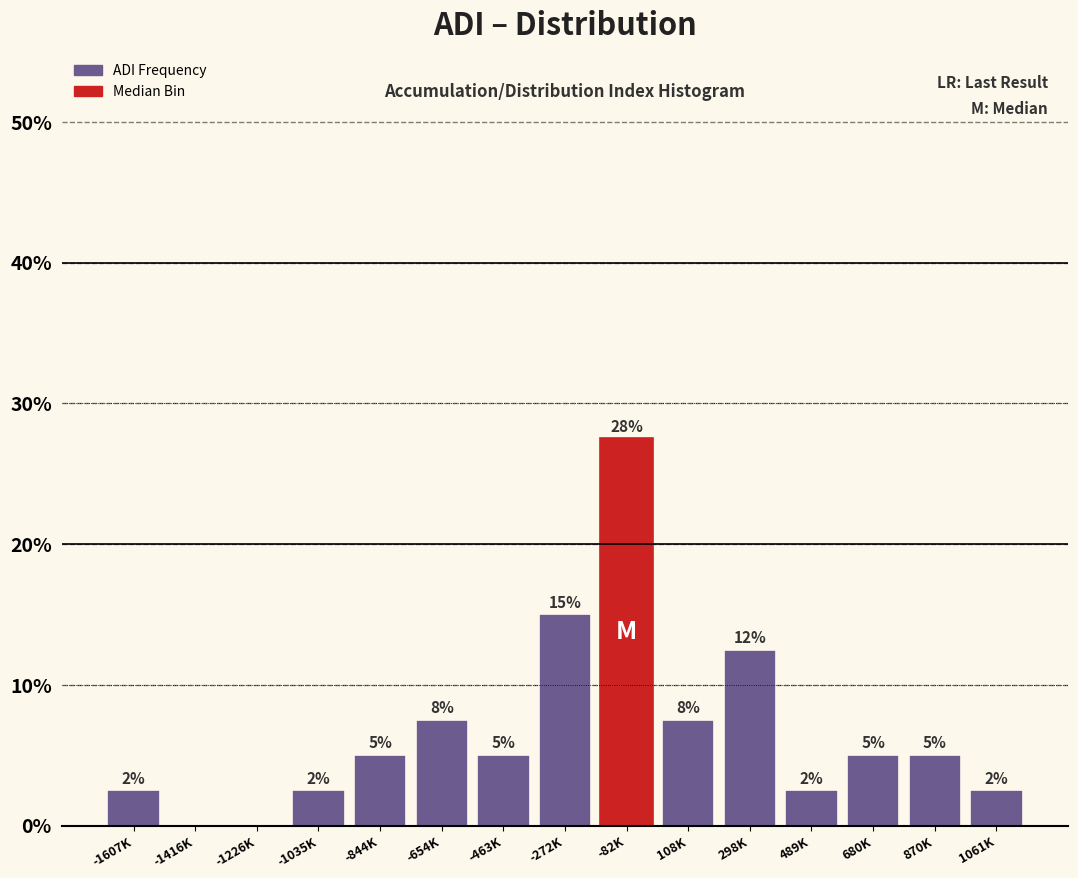

Are the bars horizontal?

No